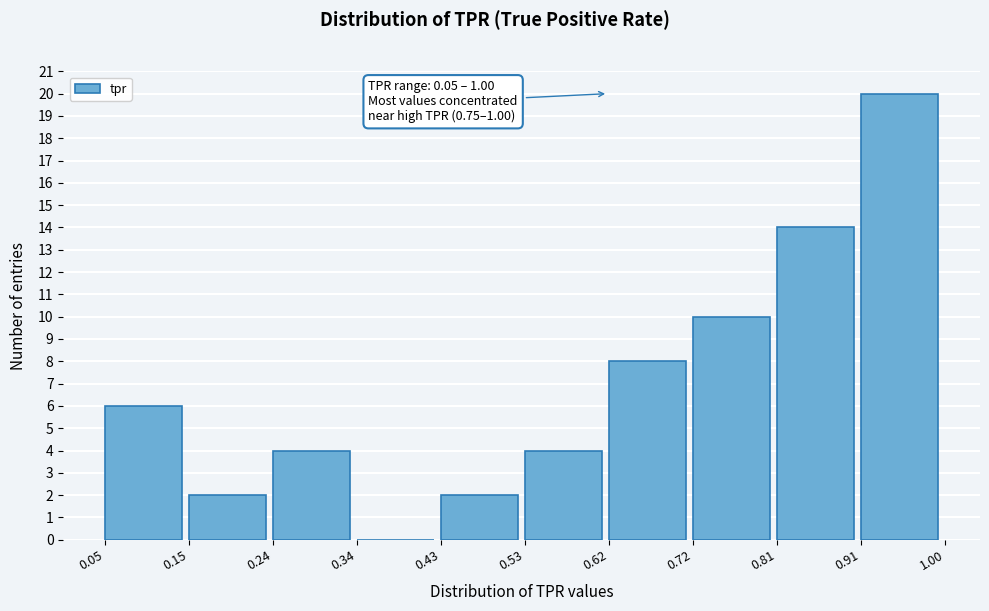

Which range on the x-axis has the tallest bar?

0.91 to 1.00